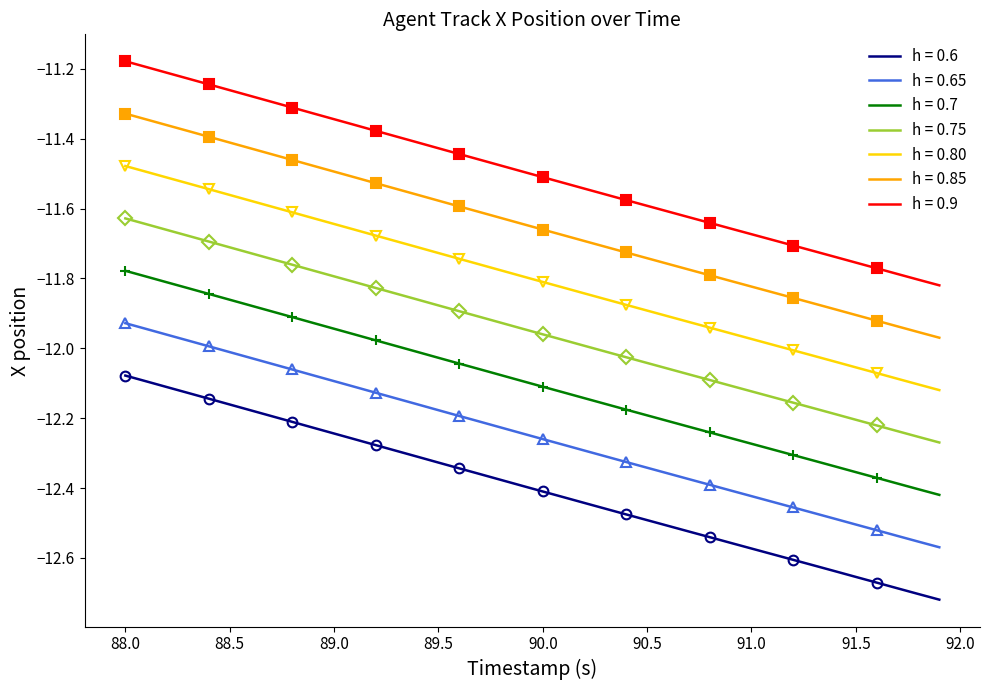

What is the value of the X point at the 22nd from the left?

-12.4